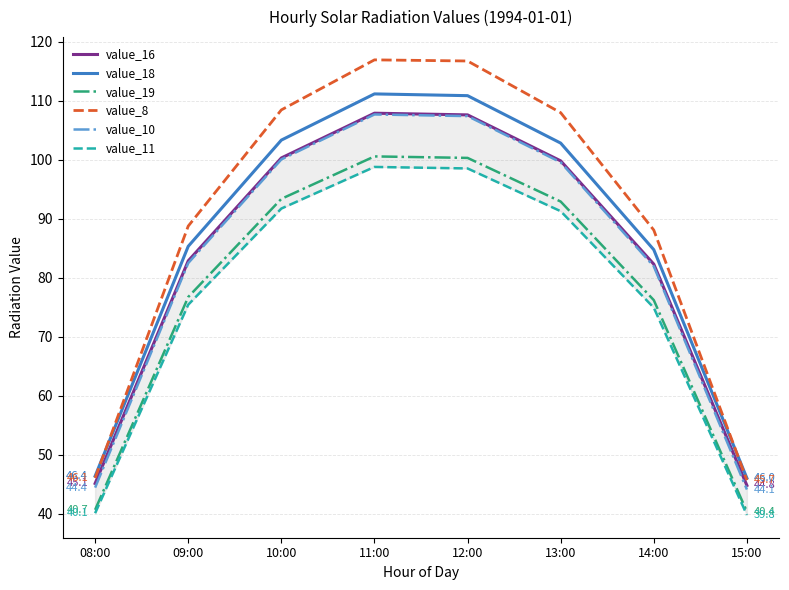

Reading left to right, list all the values displayed in this chart.

value_16: 45.1	82.9	100.3	107.9	107.6	99.8	82.3	44.8
value_18: 46.4	85.3	103.3	111.2	110.9	102.8	84.8	46.0
value_19: 40.7	76.8	93.4	100.6	100.3	92.9	76.2	40.4
value_8: 46.1	88.8	108.5	116.9	116.8	108.0	88.1	45.7
value_10: 44.4	82.5	100.1	107.7	107.4	99.6	81.9	44.1
value_11: 40.1	75.5	91.7	98.8	98.5	91.3	74.9	39.8